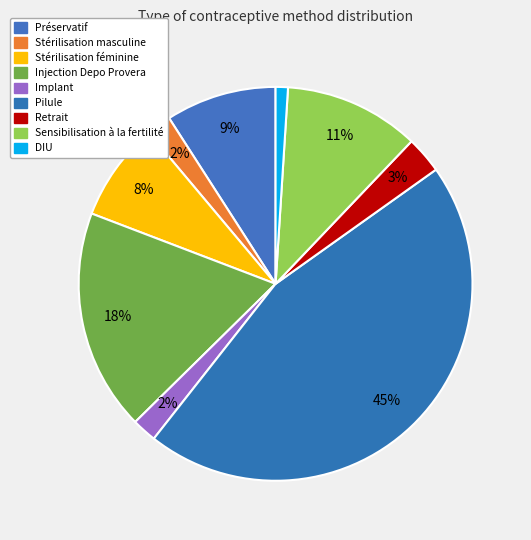

To the nearest percent, what portion does Retrait represent?

3%